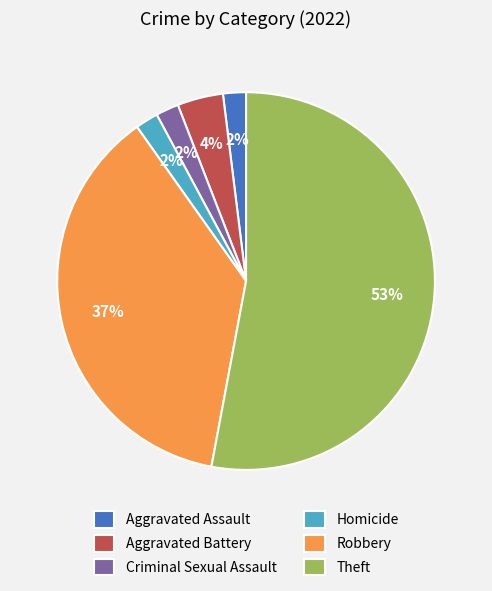

Is there a majority slice in this chart?

Yes